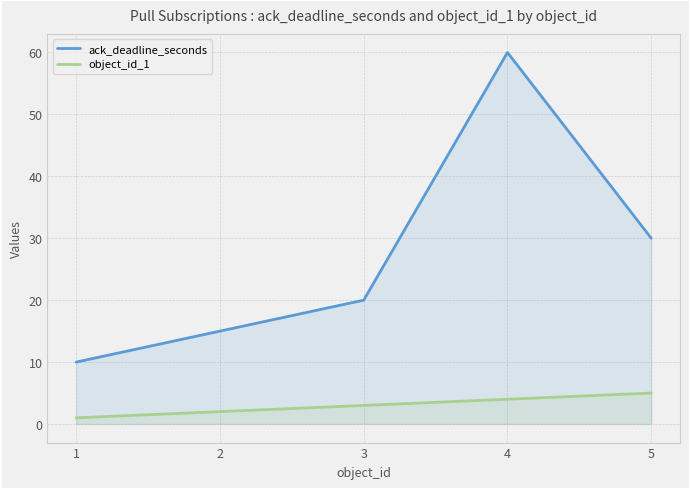

The ack_deadline_seconds series shows 15 at 2. True or false?

True